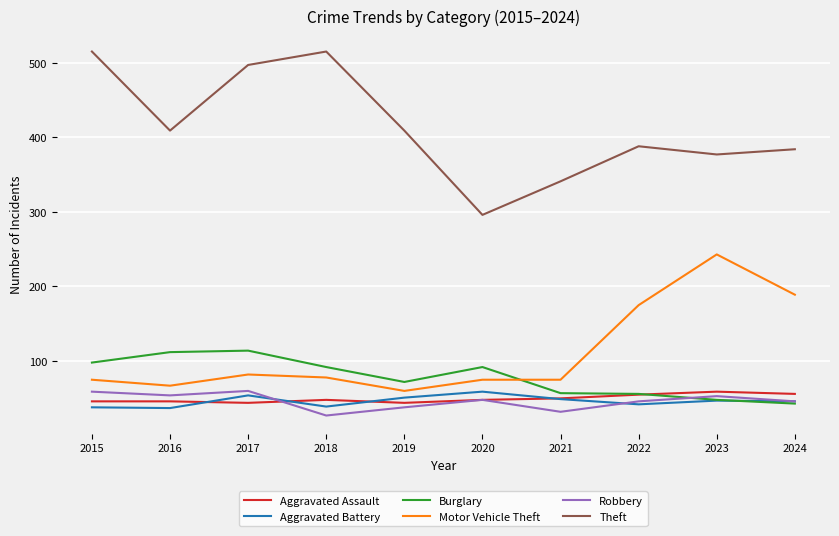

What is the minimum value for Burglary?

43